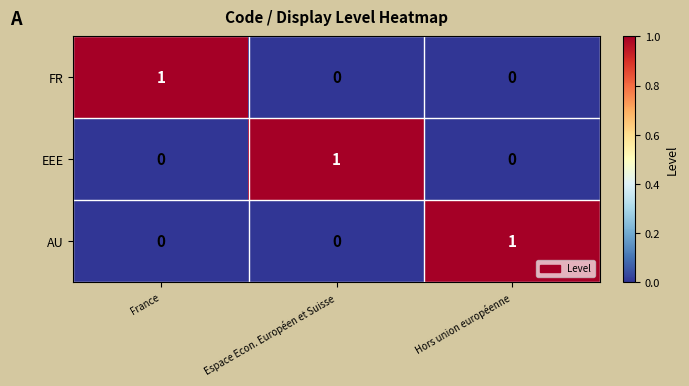

True or false: FR has a value of 0 at Hors union européenne.

True